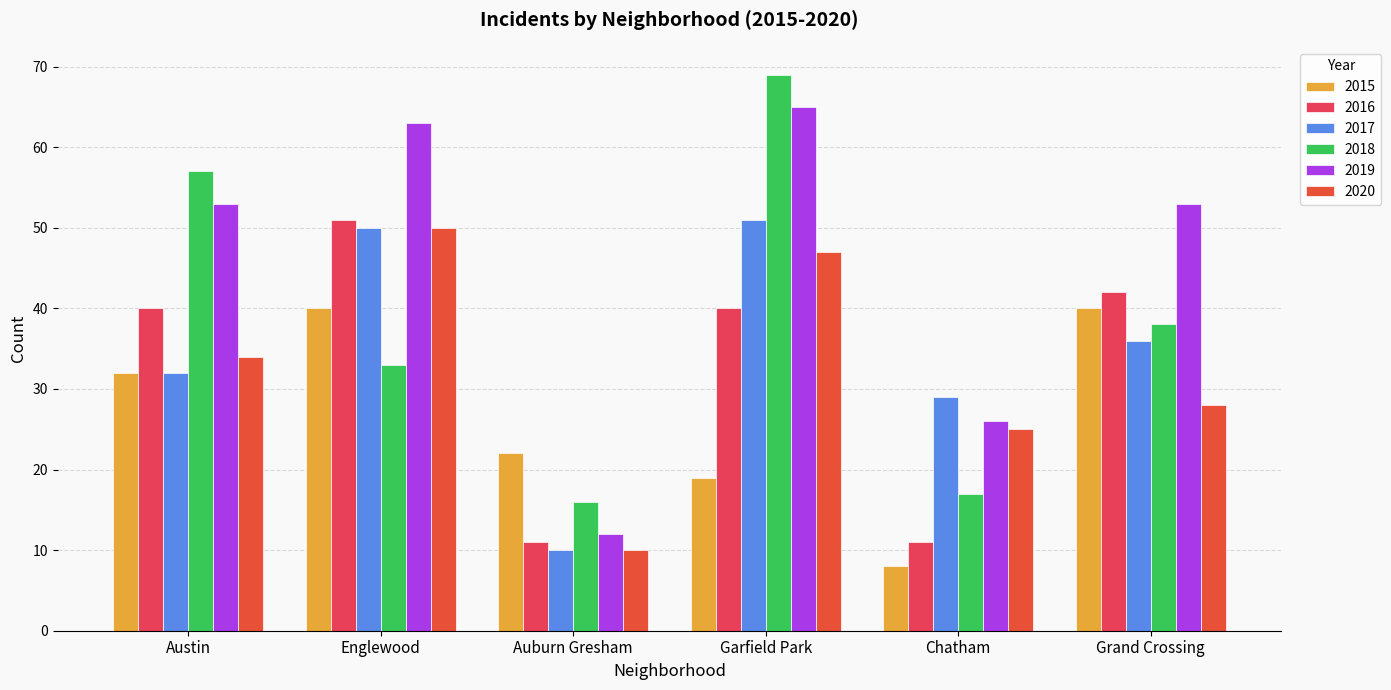

What is the label of the 3rd bar from the left?

Auburn Gresham